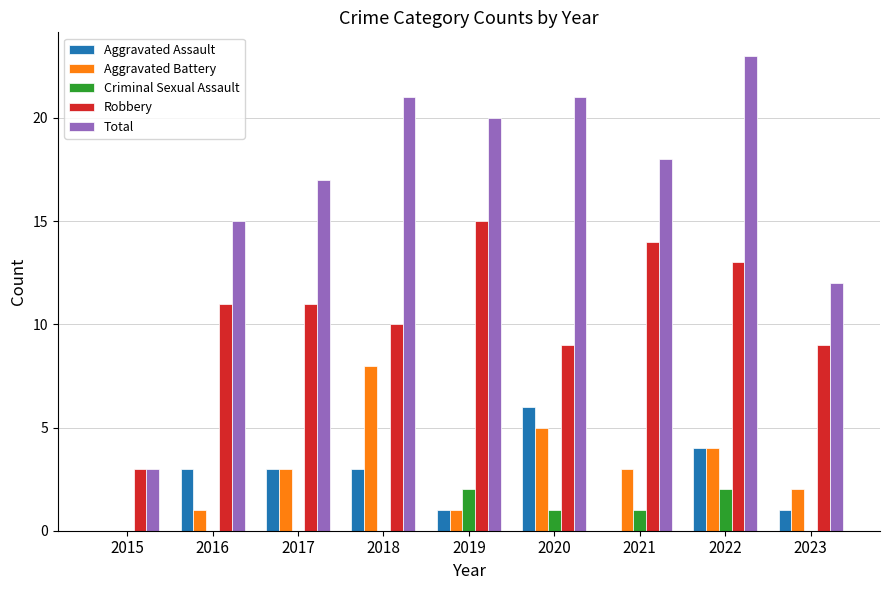

What is the sum of all Aggravated Battery values?

27